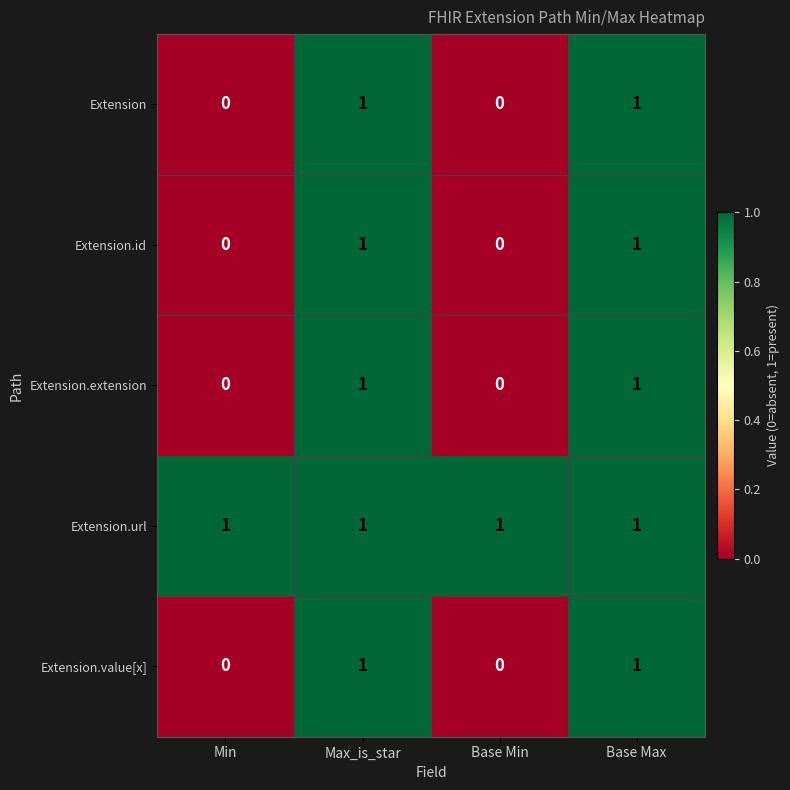

Which series has the largest total across all categories?

Extension.url